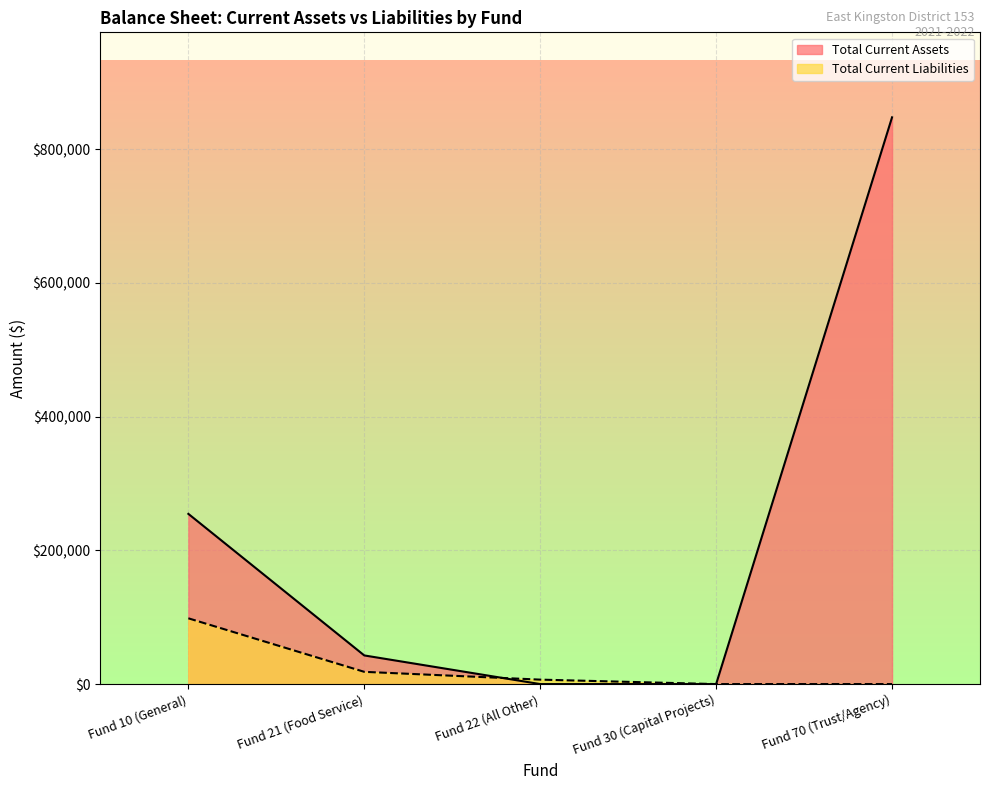

List the series in order of their overall mean, highest first.

Total Current Assets, Total Current Liabilities